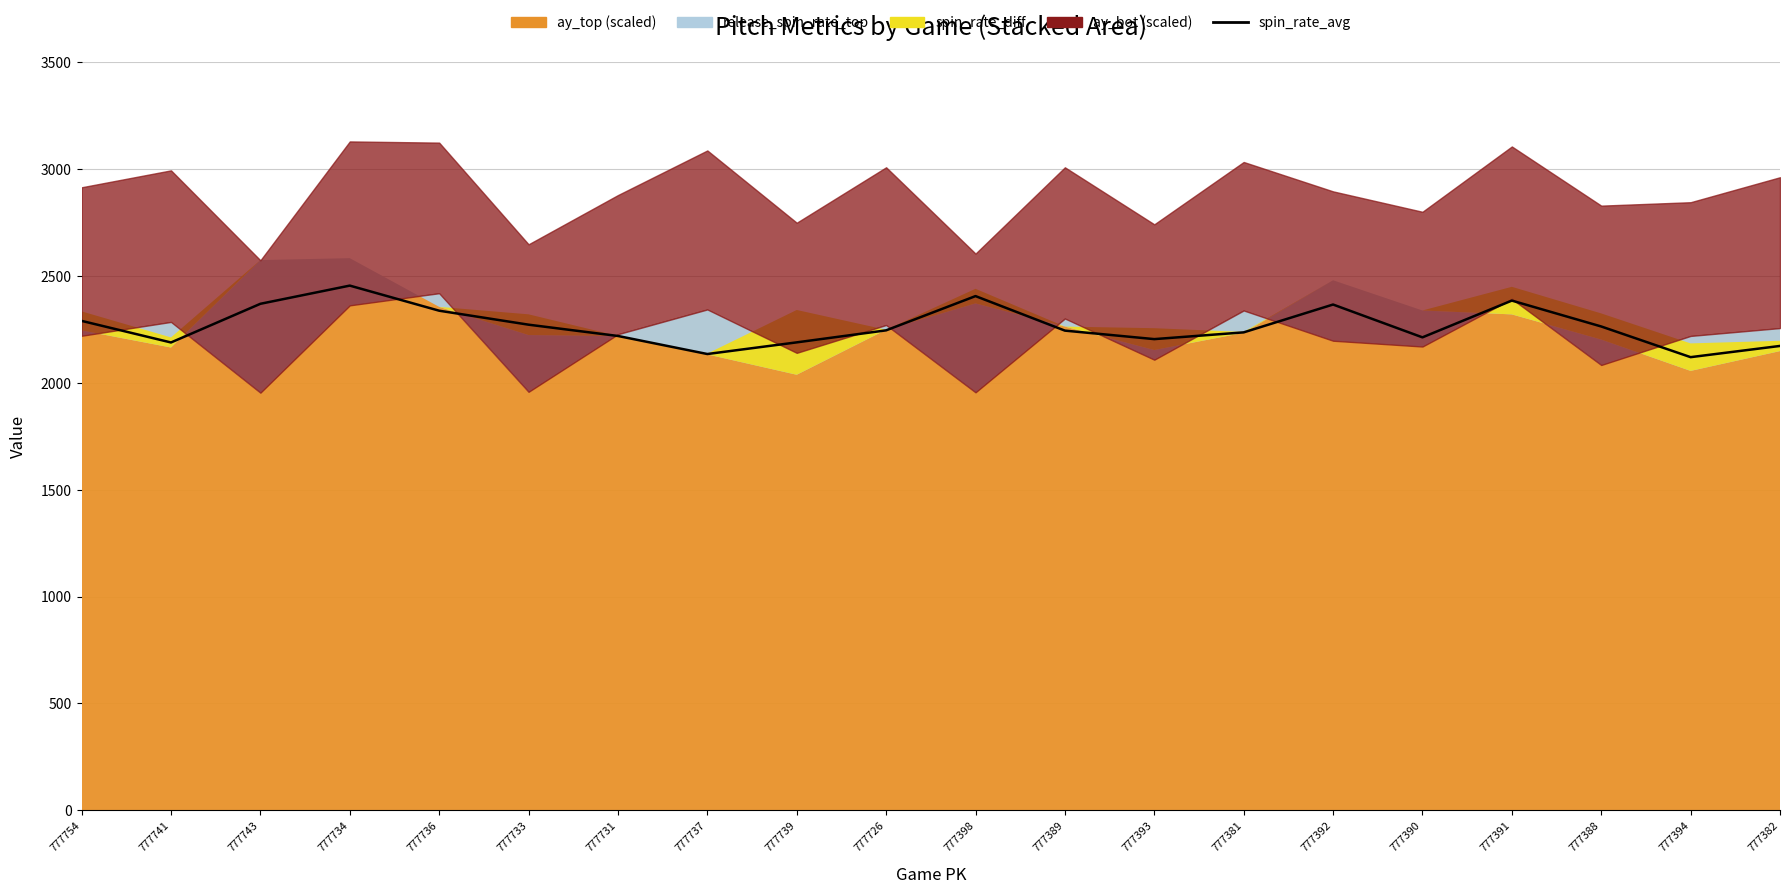

What is the difference between the values at 777393 and 777390?

8.2